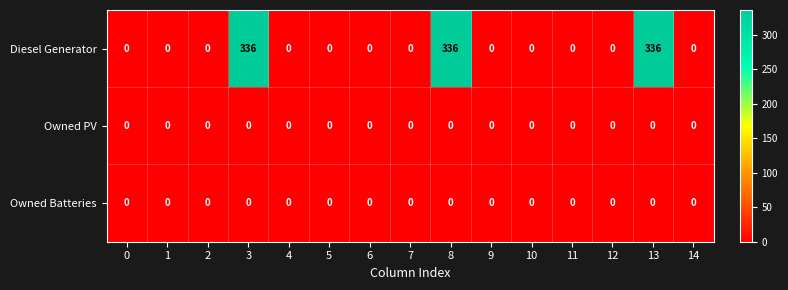

What is the difference between the maximum and second lowest values in the Diesel Generator series?

336